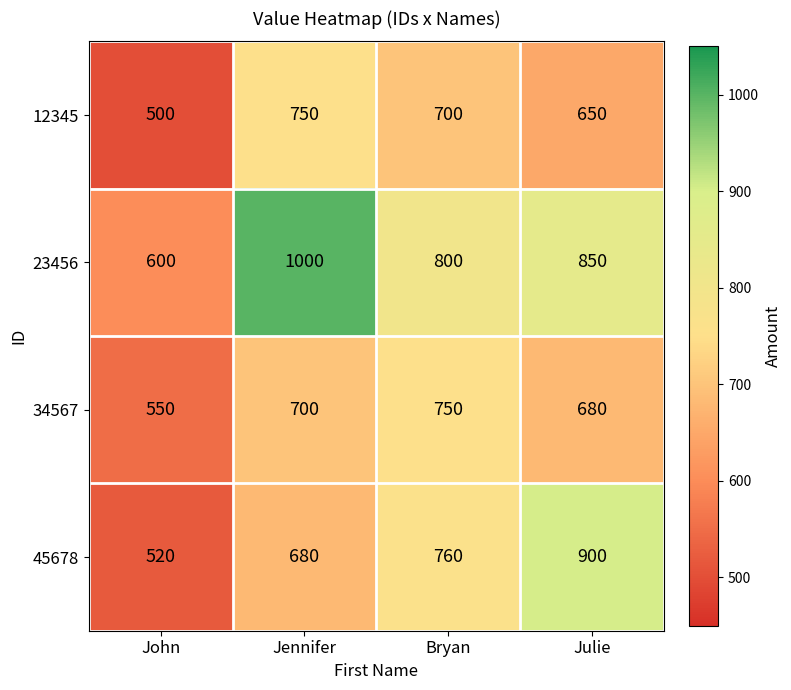

Which category has the highest value across all series?

Jennifer